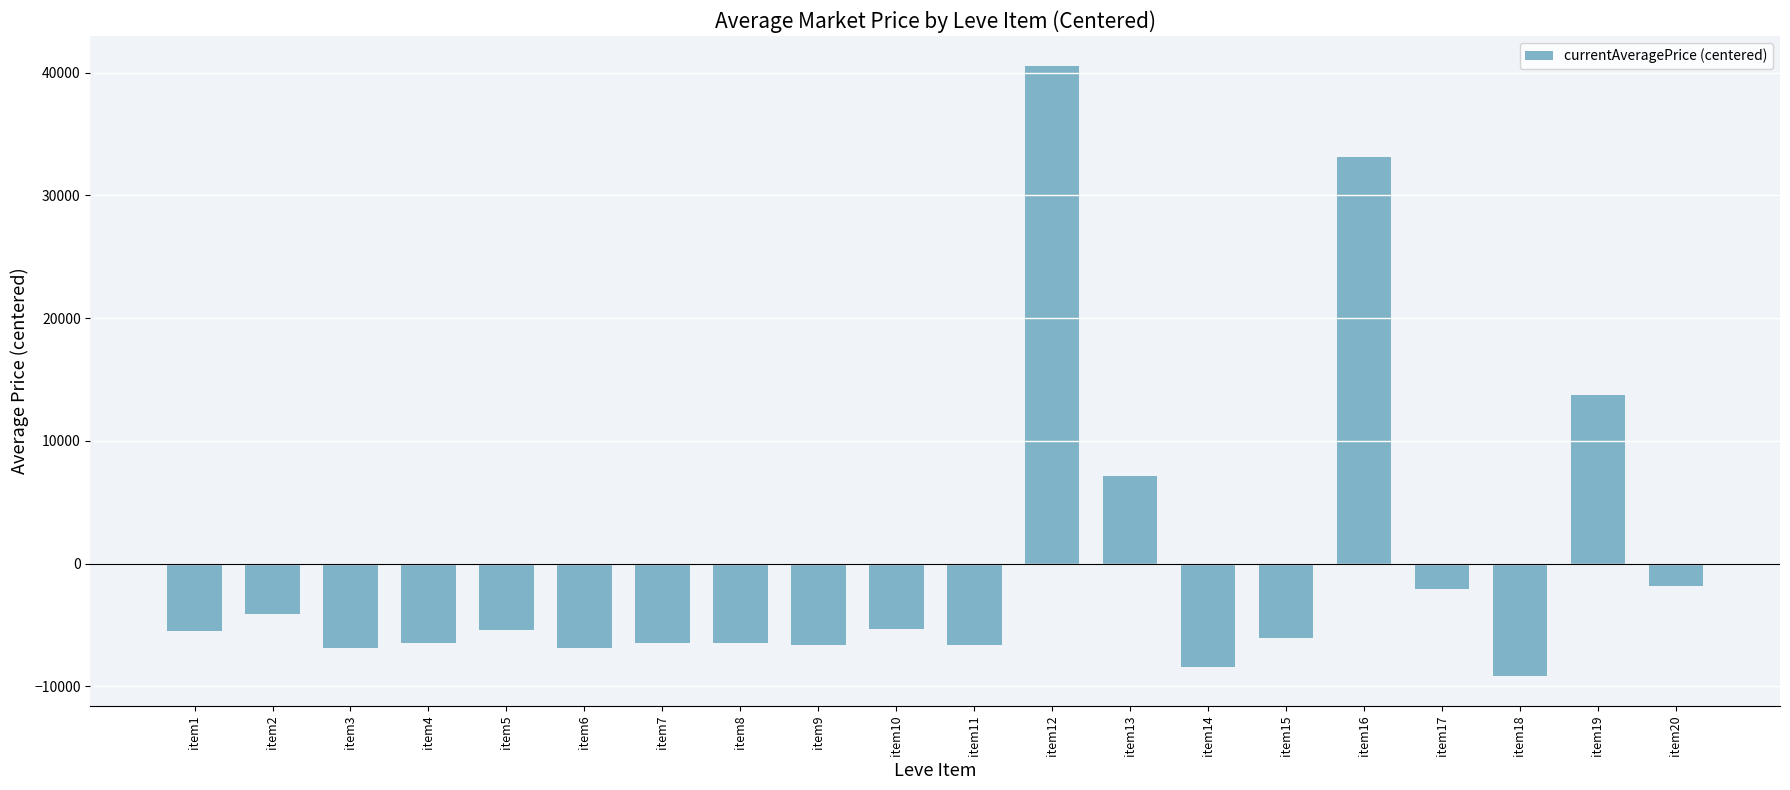

The value at item5 is -5380.2. True or false?

True